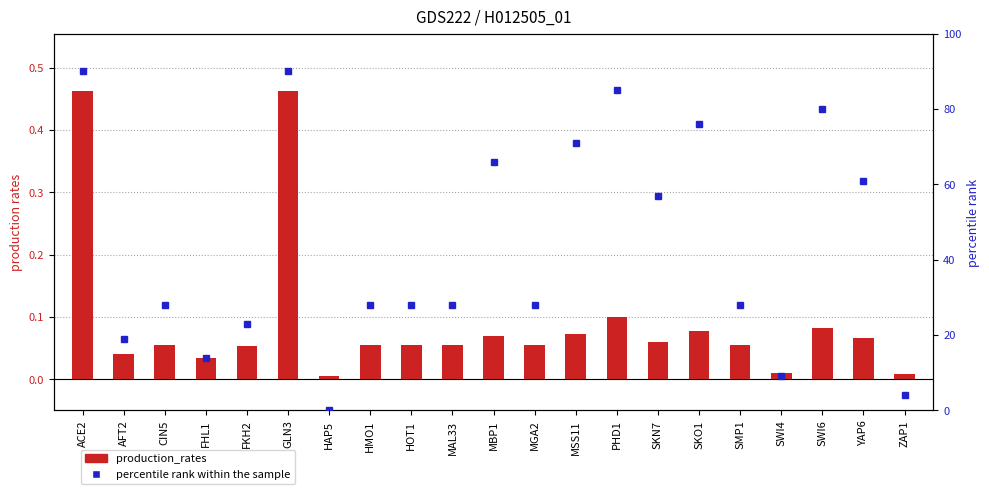

How many series are shown in this chart?

2